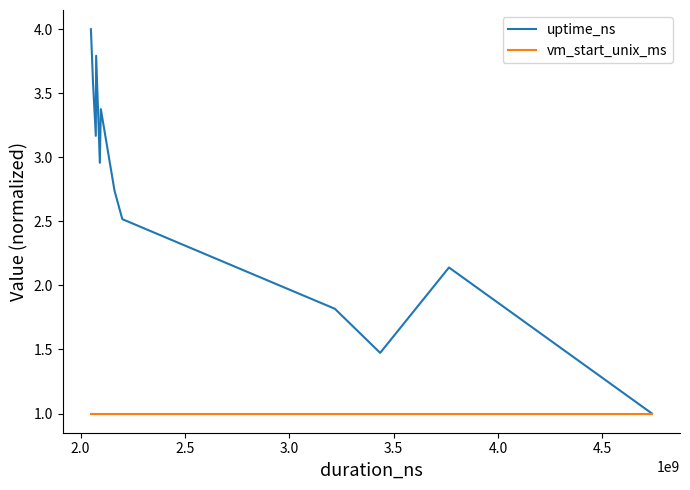

Does the chart have visible grid lines?

No